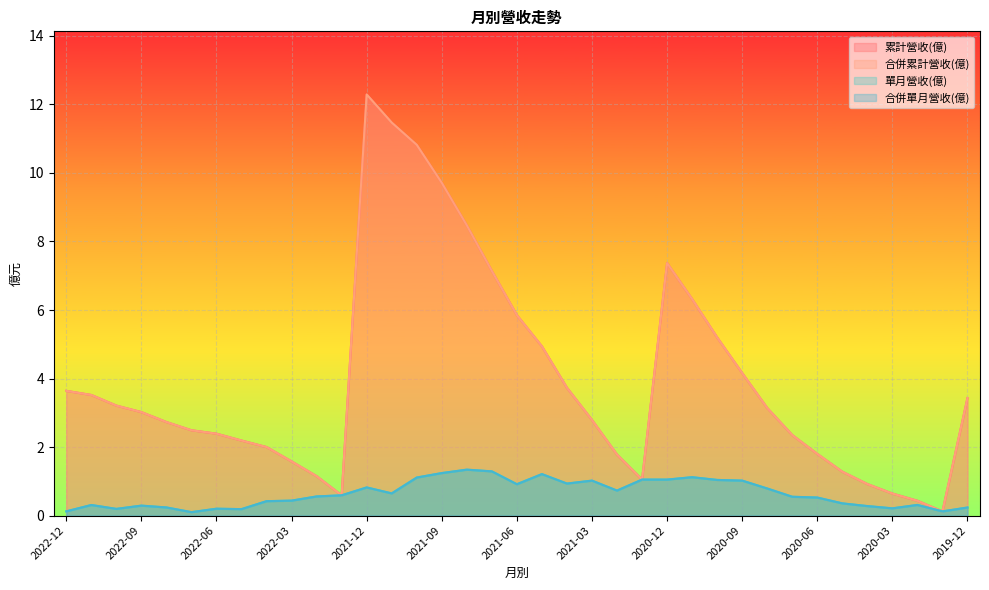

What value does the 單月營收(億) series have at 2020-11?

1.1